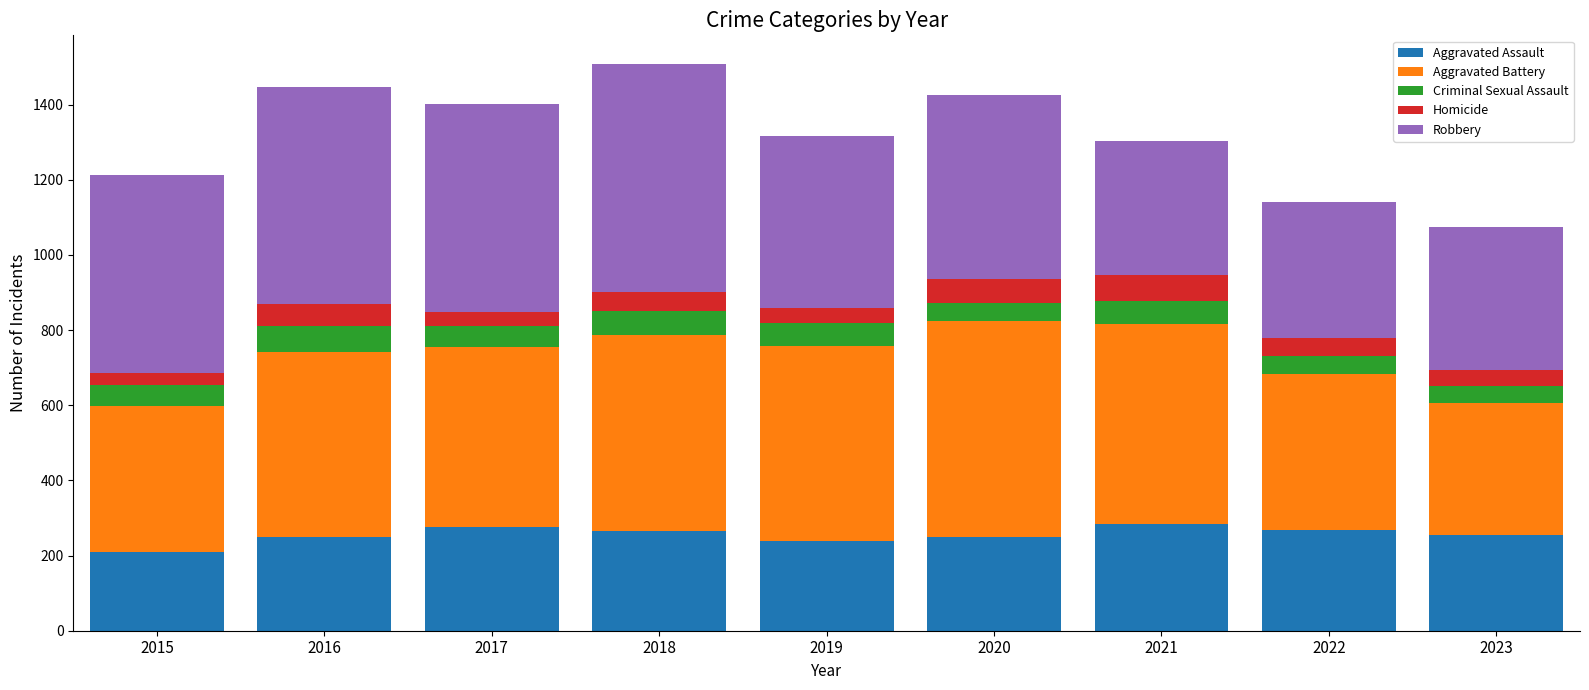

What is the value of the Aggravated Assault bar at the 4th from the left?

265